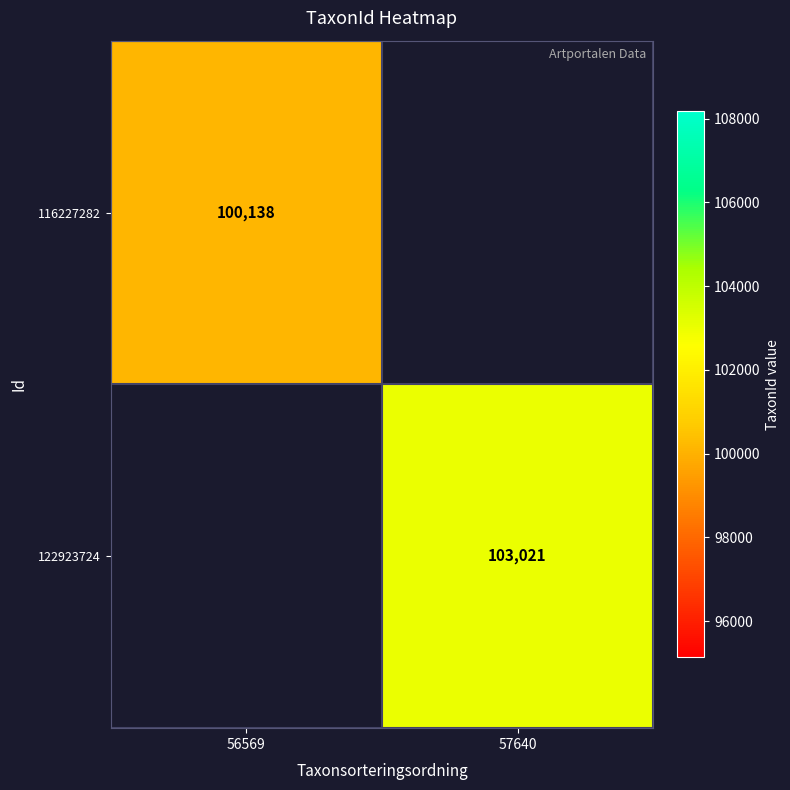

The 116227282 series shows 100138 at 56569. True or false?

True